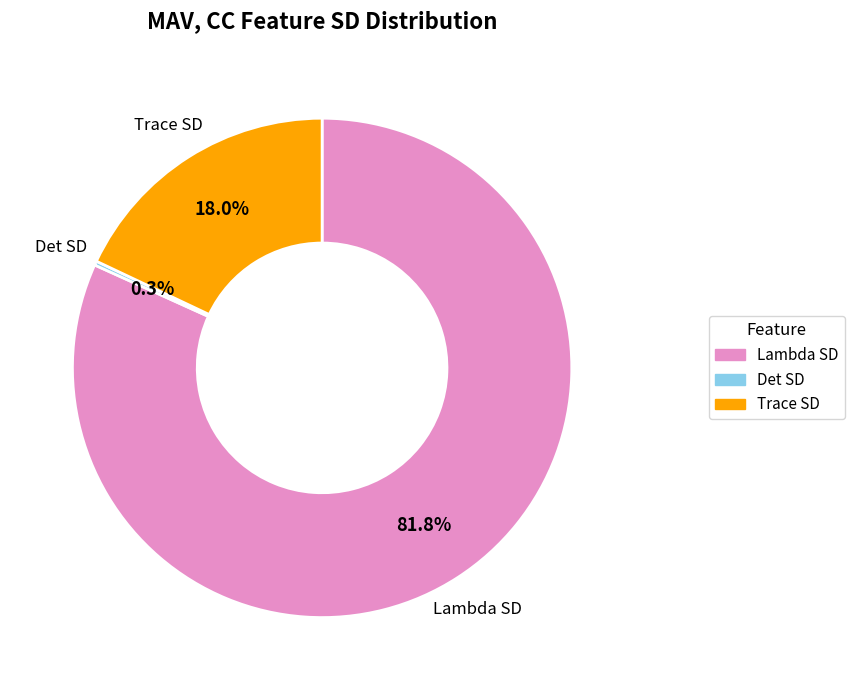

What is the largest slice in the pie chart?

Lambda SD